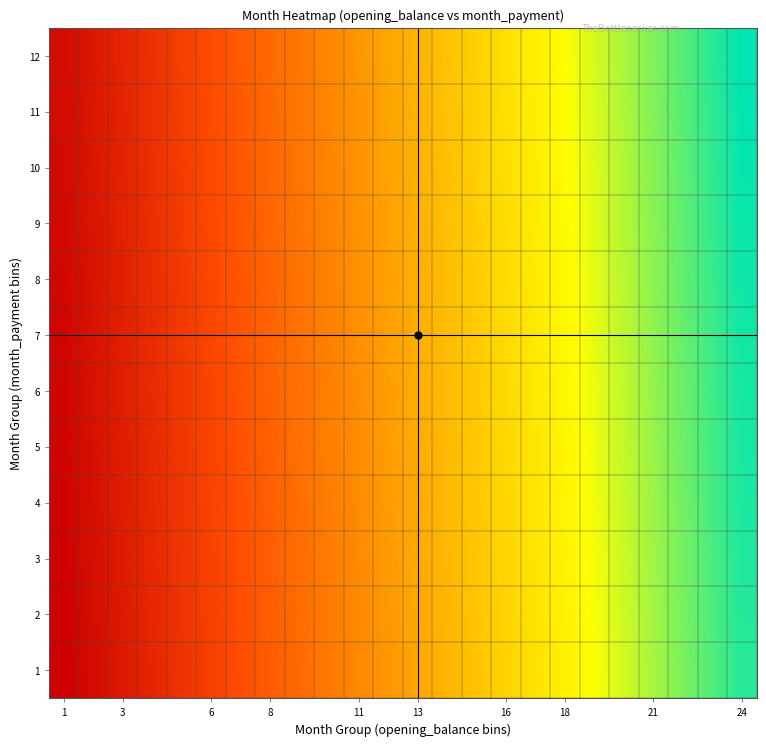

Reading right to left, list all the values displayed in this chart.

1: 277	265	253	241	229	217	205	193	181	169	157	145	133	121	109	97	85	73	61	49	37	25	13	1
2: 278	266	254	242	230	218	206	194	182	170	158	146	134	122	110	98	86	74	62	50	38	26	14	2
3: 279	267	255	243	231	219	207	195	183	171	159	147	135	123	111	99	87	75	63	51	39	27	15	3
4: 280	268	256	244	232	220	208	196	184	172	160	148	136	124	112	100	88	76	64	52	40	28	16	4
5: 281	269	257	245	233	221	209	197	185	173	161	149	137	125	113	101	89	77	65	53	41	29	17	5
6: 282	270	258	246	234	222	210	198	186	174	162	150	138	126	114	102	90	78	66	54	42	30	18	6
7: 283	271	259	247	235	223	211	199	187	175	163	151	139	127	115	103	91	79	67	55	43	31	19	7
8: 284	272	260	248	236	224	212	200	188	176	164	152	140	128	116	104	92	80	68	56	44	32	20	8
9: 285	273	261	249	237	225	213	201	189	177	165	153	141	129	117	105	93	81	69	57	45	33	21	9
10: 286	274	262	250	238	226	214	202	190	178	166	154	142	130	118	106	94	82	70	58	46	34	22	10
11: 287	275	263	251	239	227	215	203	191	179	167	155	143	131	119	107	95	83	71	59	47	35	23	11
12: 288	276	264	252	240	228	216	204	192	180	168	156	144	132	120	108	96	84	72	60	48	36	24	12